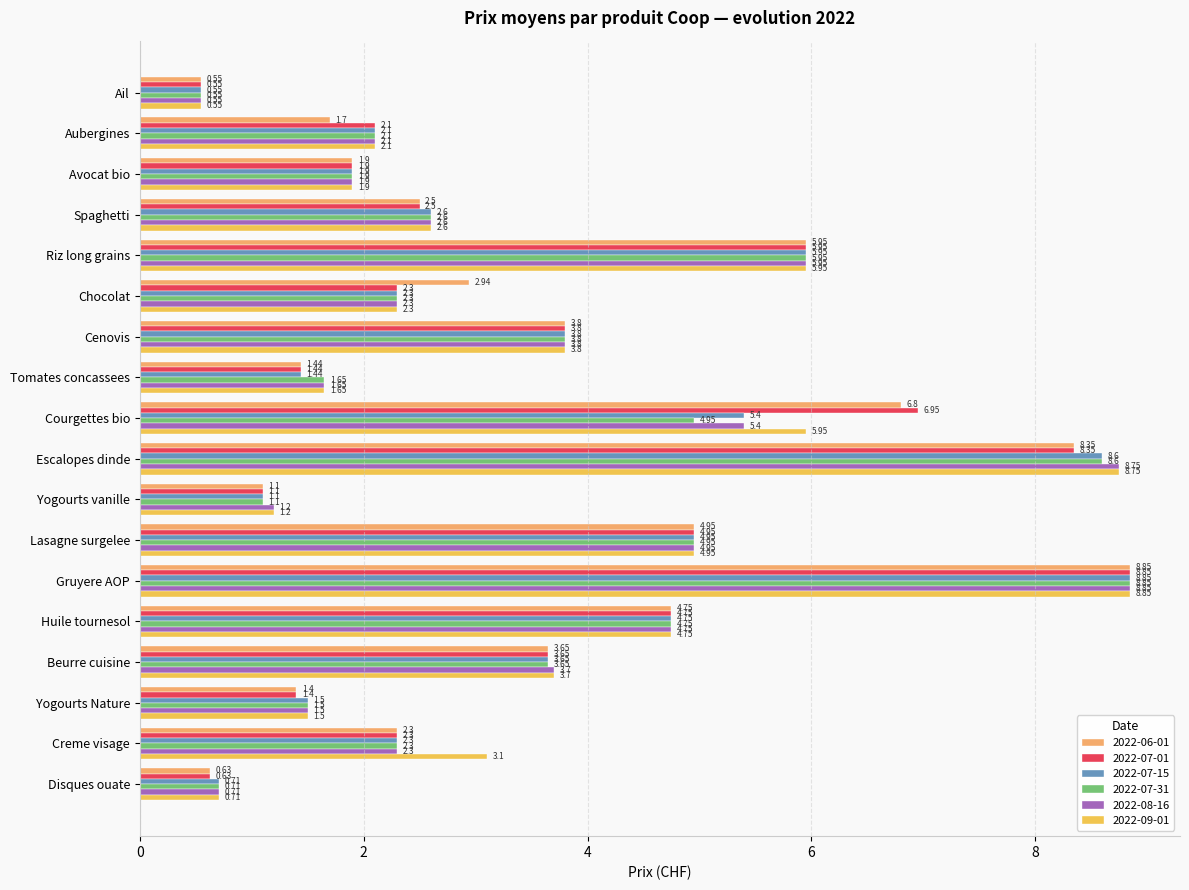

List the labels in order of 2022-06-01 value, smallest first.

Ail, Disques ouate, Yogourts vanille, Yogourts Nature, Tomates concassees, Aubergines, Avocat bio, Creme visage, Spaghetti, Chocolat, Beurre cuisine, Cenovis, Huile tournesol, Lasagne surgelee, Riz long grains, Courgettes bio, Escalopes dinde, Gruyere AOP